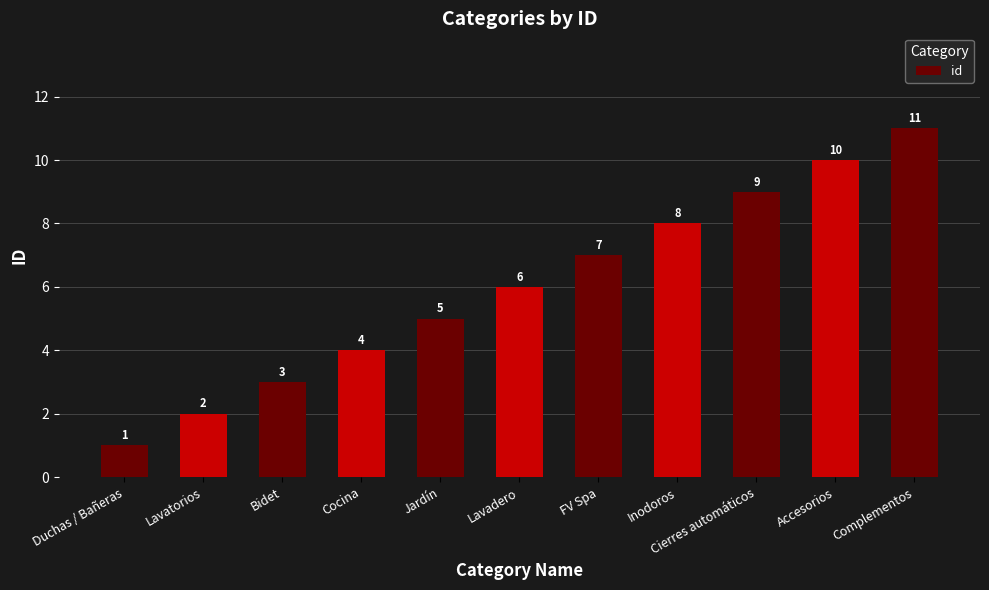

Reading left to right, list all the values displayed in this chart.

Duchas / Bañeras=1	Lavatorios=2	Bidet=3	Cocina=4	Jardín=5	Lavadero=6	FV Spa=7	Inodoros=8	Cierres automáticos=9	Accesorios=10	Complementos=11